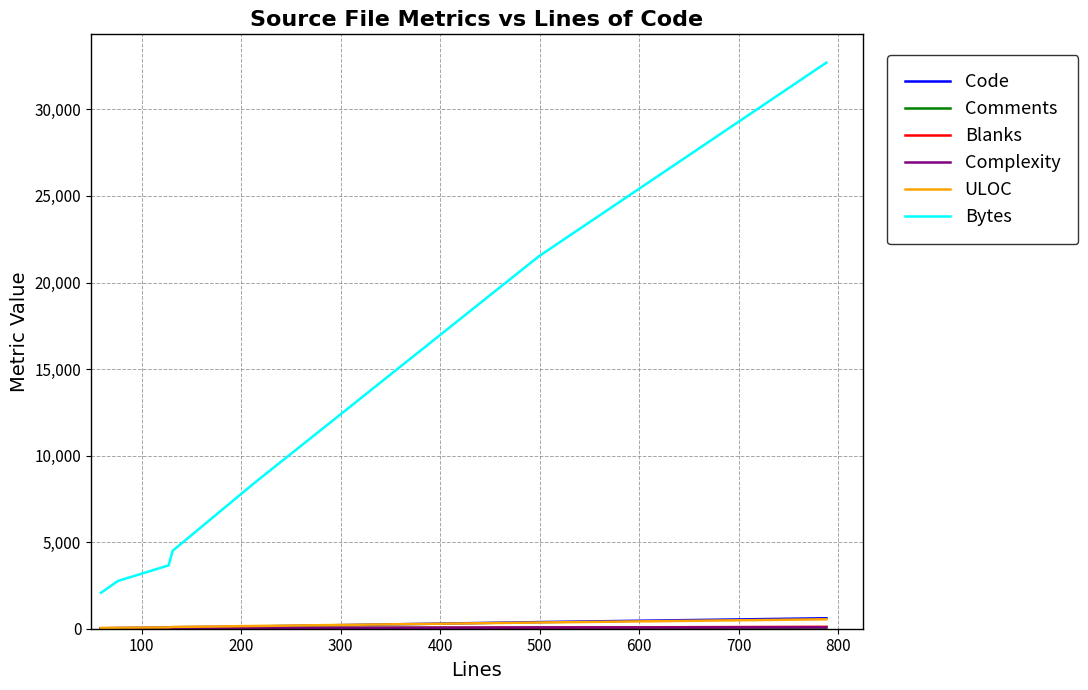

Which series has the widest spread of values?

Bytes